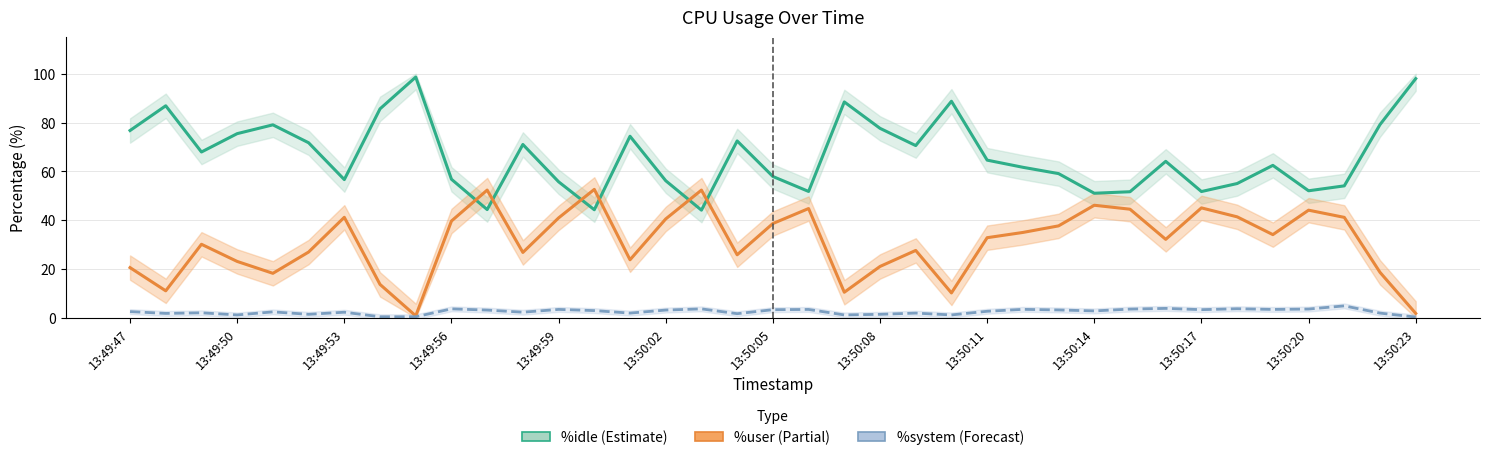

What is the difference between the second highest and second lowest values in the %idle series?

53.7